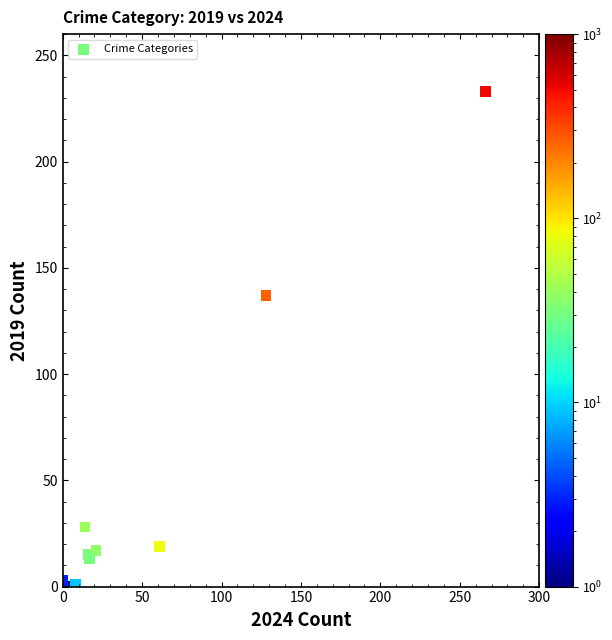

What Y value in the scatter plot is closest to 116?

137